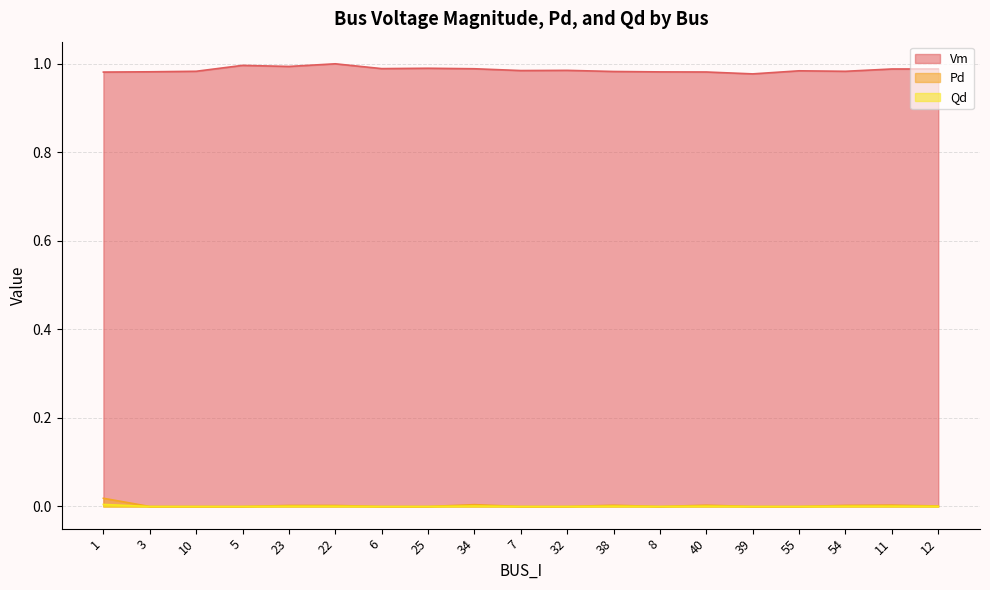

Rank the series at 54 from lowest to highest value.

Qd, Pd, Vm